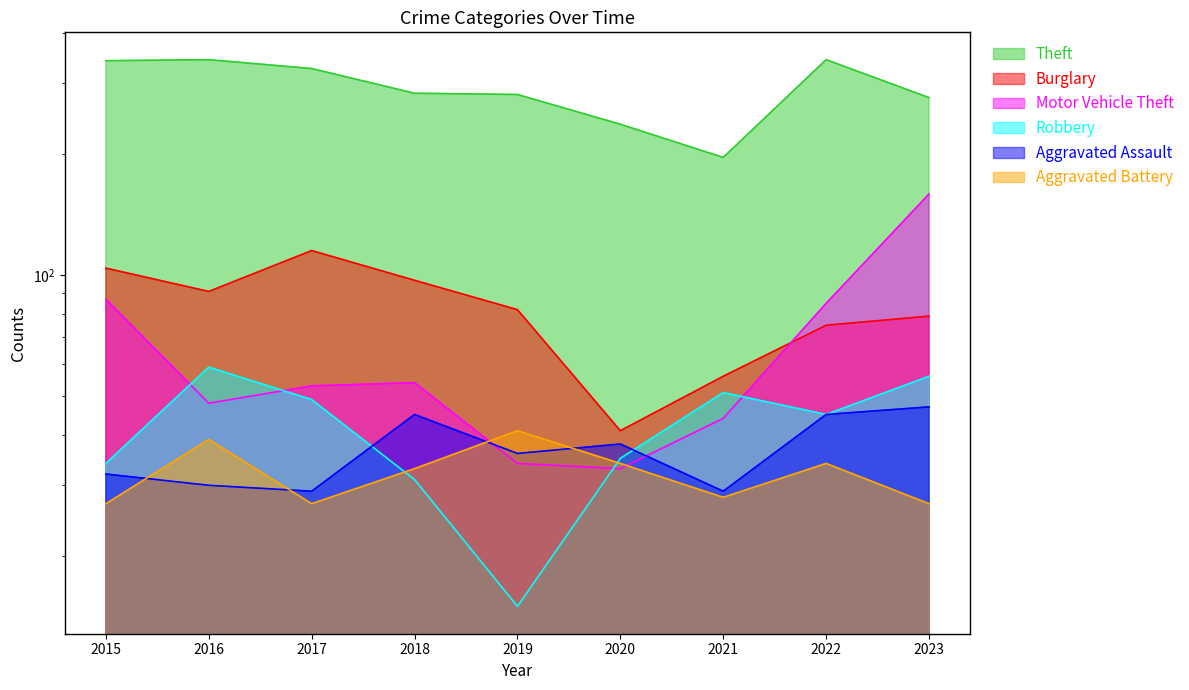

Between 2020 and 2019, which is larger?

2019